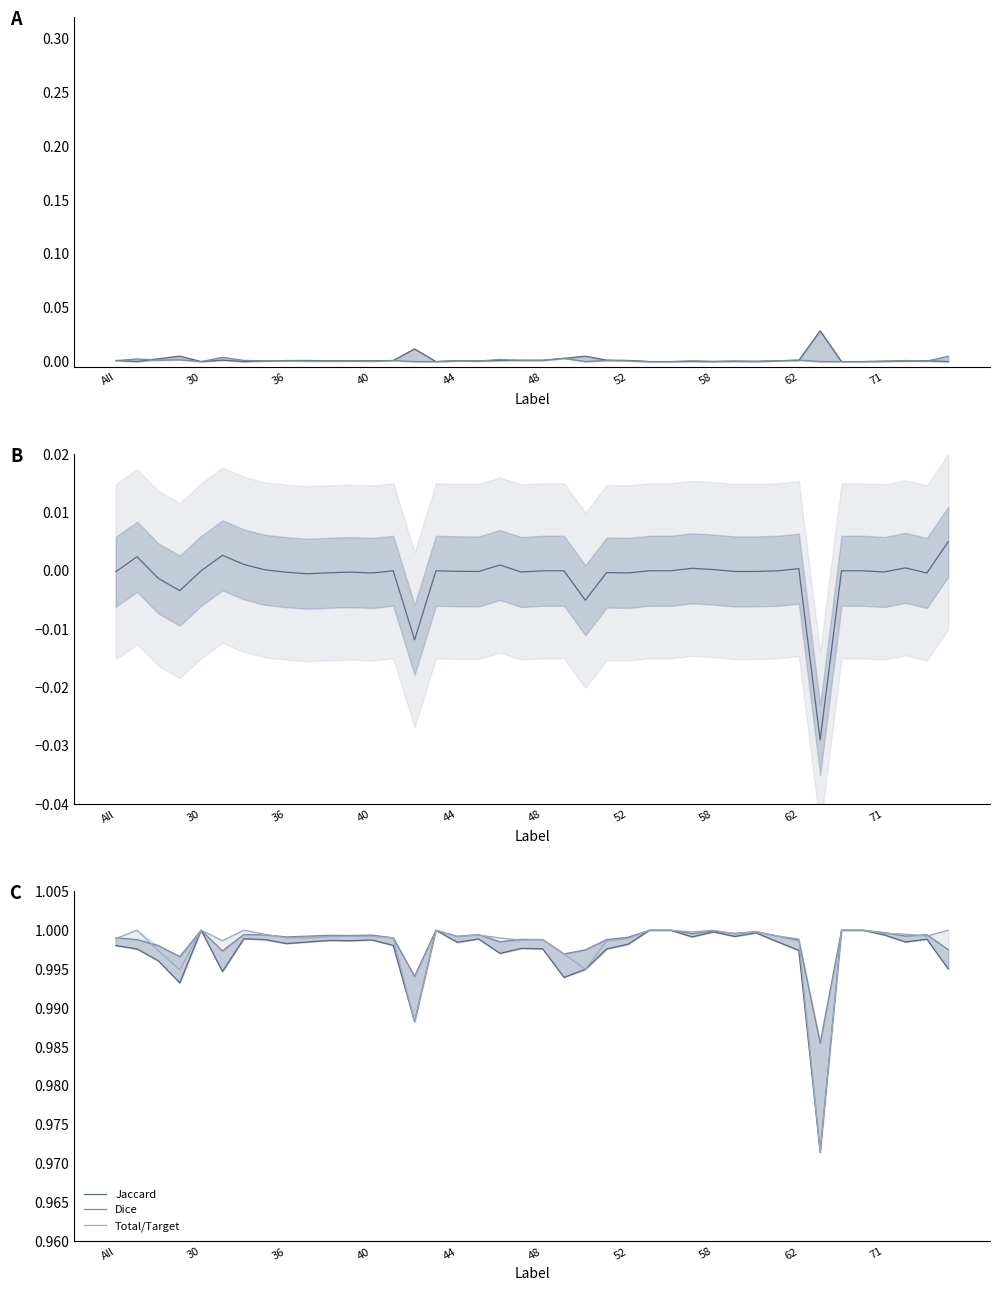

How many lines are shown in the chart?

6